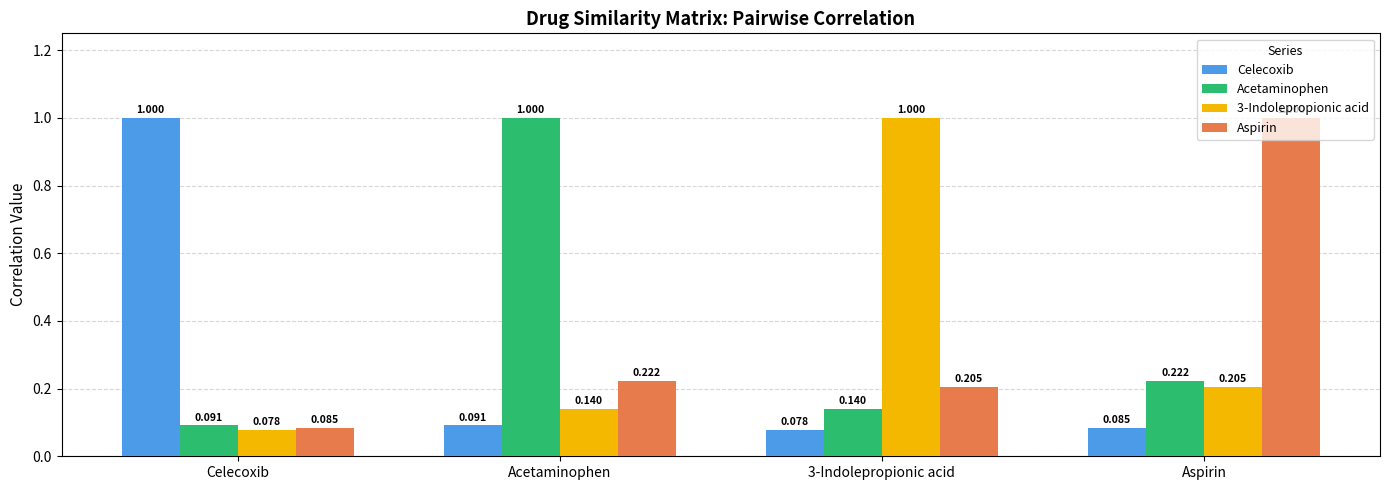

What is the total value across all series at Acetaminophen?

1.5